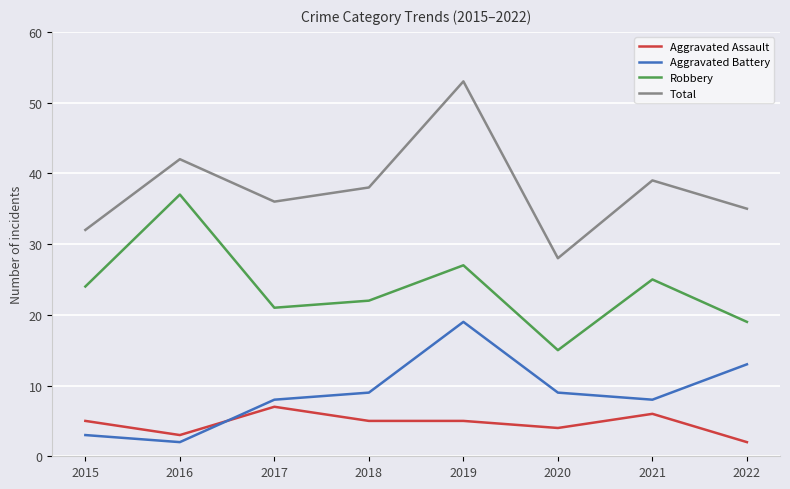

Is the value of Robbery at 2019 greater than the value of Aggravated Assault at 2019?

Yes